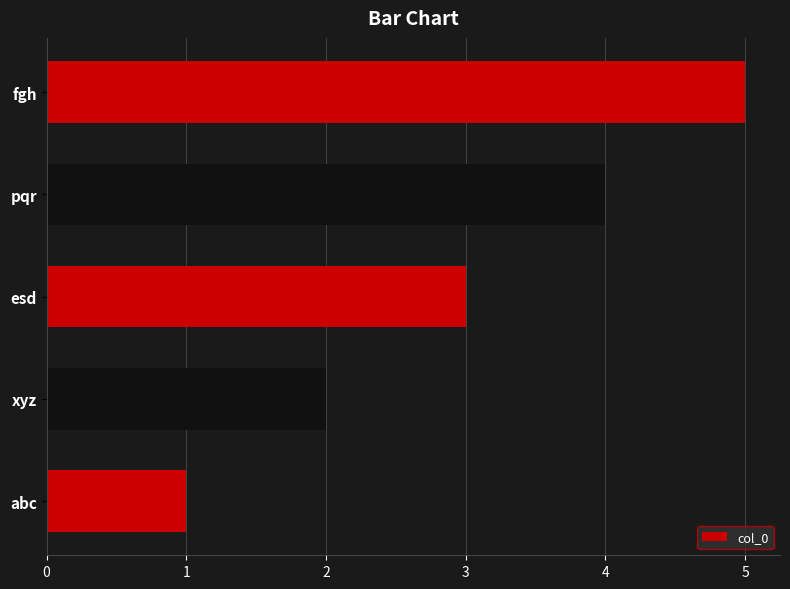

List the labels in order of value, largest first.

fgh, pqr, esd, xyz, abc